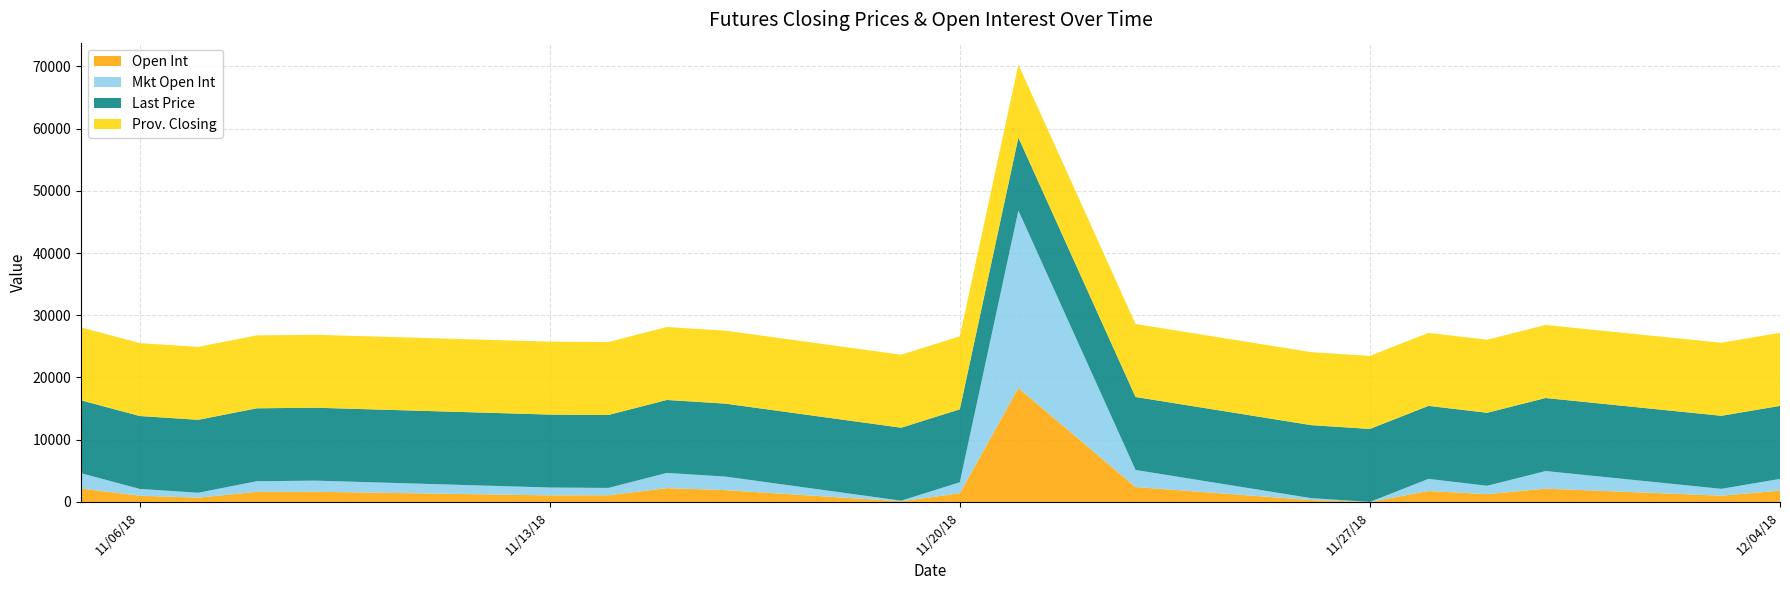

Reading left to right, what are all the values shown in this chart?

Last Price: 11/05/18=11718.5	11/06/18=11719.2	11/07/18=11720.0	11/08/18=11720.8	11/09/18=11721.5	11/13/18=11724.5	11/14/18=11725.2	11/15/18=11726.0	11/16/18=11726.8	11/19/18=11729.0	11/20/18=11729.8	11/21/18=11730.5	11/23/18=11732.2	11/26/18=11734.8	11/27/18=11735.6	11/28/18=11736.5	11/29/18=11737.4	11/30/18=11738.2	12/03/18=11740.8	12/04/18=11741.6
Prov. Closing: 11/05/18=11718.5	11/06/18=11719.2	11/07/18=11720.0	11/08/18=11720.8	11/09/18=11721.5	11/13/18=11724.5	11/14/18=11725.2	11/15/18=11726.0	11/16/18=11726.8	11/19/18=11729.0	11/20/18=11729.8	11/21/18=11730.5	11/23/18=11732.2	11/26/18=11734.8	11/27/18=11735.6	11/28/18=11736.5	11/29/18=11737.4	11/30/18=11738.2	12/03/18=11740.8	12/04/18=11741.6
Open Int: 11/05/18=2155.0	11/06/18=1000.0	11/07/18=690.0	11/08/18=1619.0	11/09/18=1635.0	11/13/18=1059.0	11/14/18=1072.0	11/15/18=2230.0	11/16/18=1899.0	11/19/18=101.0	11/20/18=1397.0	11/21/18=18317.0	11/23/18=2398.0	11/26/18=304.0	11/27/18=0.0	11/28/18=1756.0	11/29/18=1256.0	11/30/18=2138.0	12/03/18=1004.0	12/04/18=1817.0
Mkt Open Int: 11/05/18=2461.0	11/06/18=1094.0	11/07/18=788.0	11/08/18=1708.0	11/09/18=1789.0	11/13/18=1258.0	11/14/18=1177.0	11/15/18=2437.0	11/16/18=2174.0	11/19/18=101.0	11/20/18=1762.0	11/21/18=28522.0	11/23/18=2740.0	11/26/18=304.0	11/27/18=0.0	11/28/18=1950.0	11/29/18=1340.0	11/30/18=2828.0	12/03/18=1101.0	12/04/18=1883.0